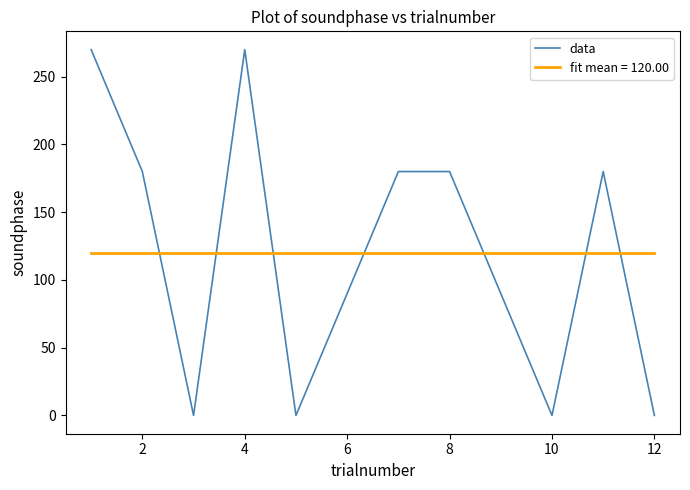

True or false: fit mean = 120.00 and data cross at least once.

True